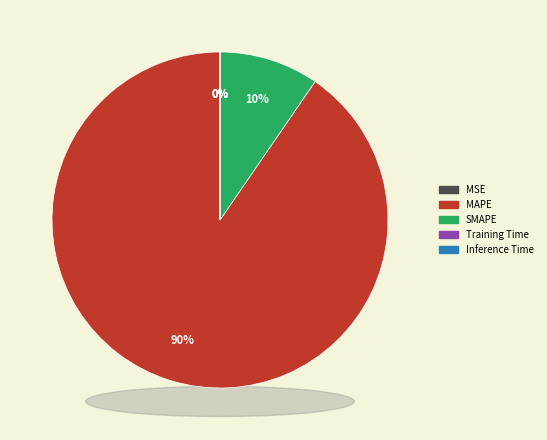

To the nearest percent, what percentage of the pie is SMAPE?

10%